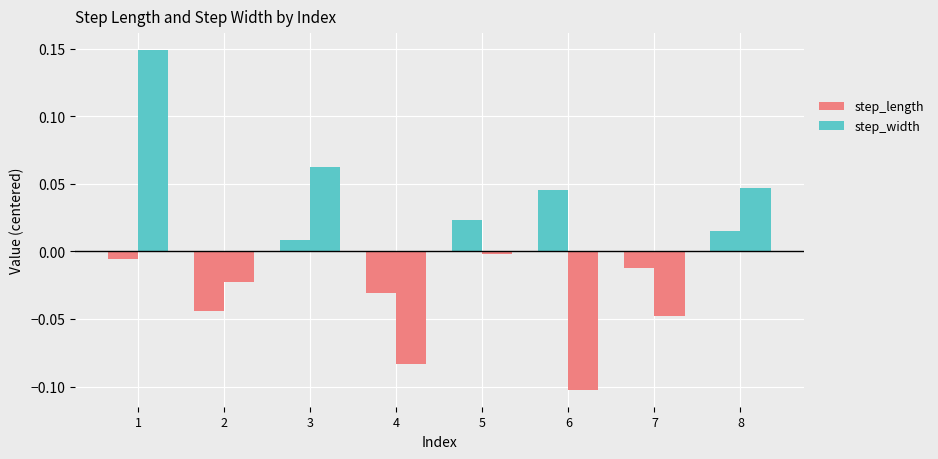

How many bars are there in each group?

2